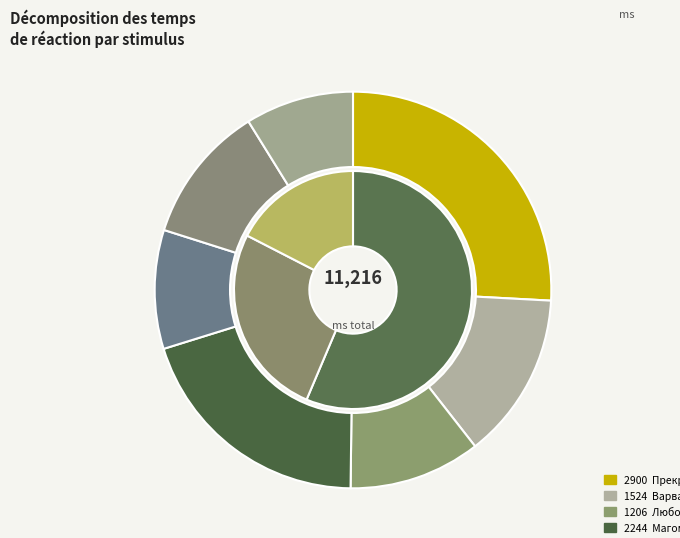

What is the change in value from Фатхулла to Ненависть?

+177